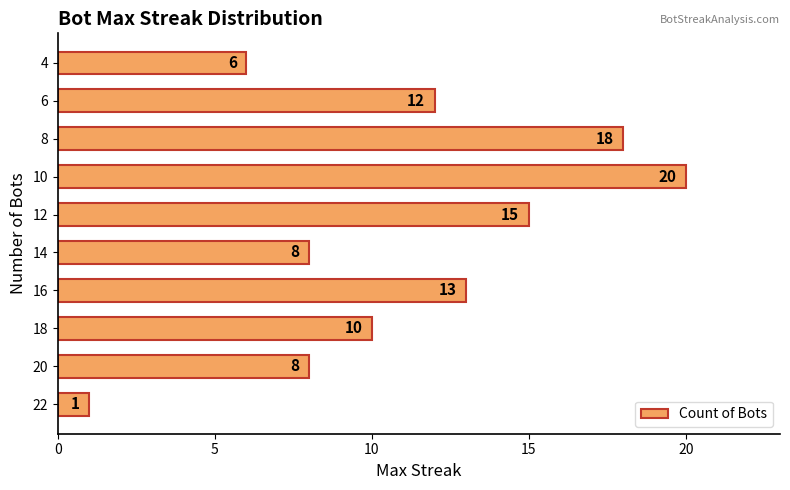

What is the change in value from 16 to 14?

-5